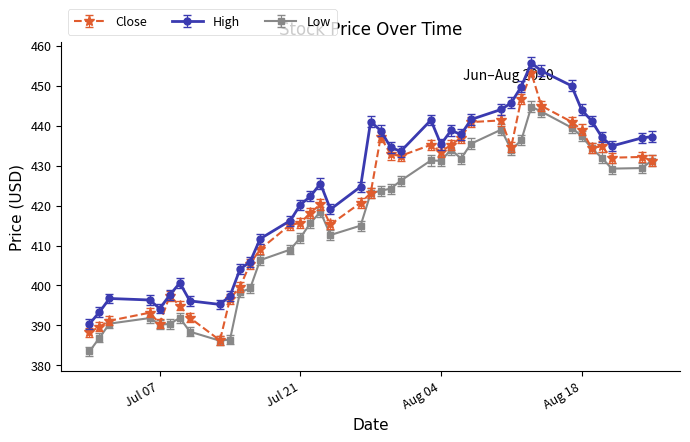

True or false: High has more than 2 interior local peaks.

True